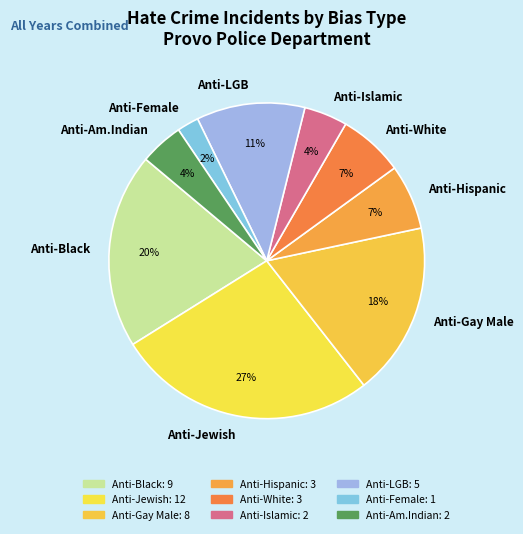

True or false: Anti-Jewish accounts for 42% of the total.

False